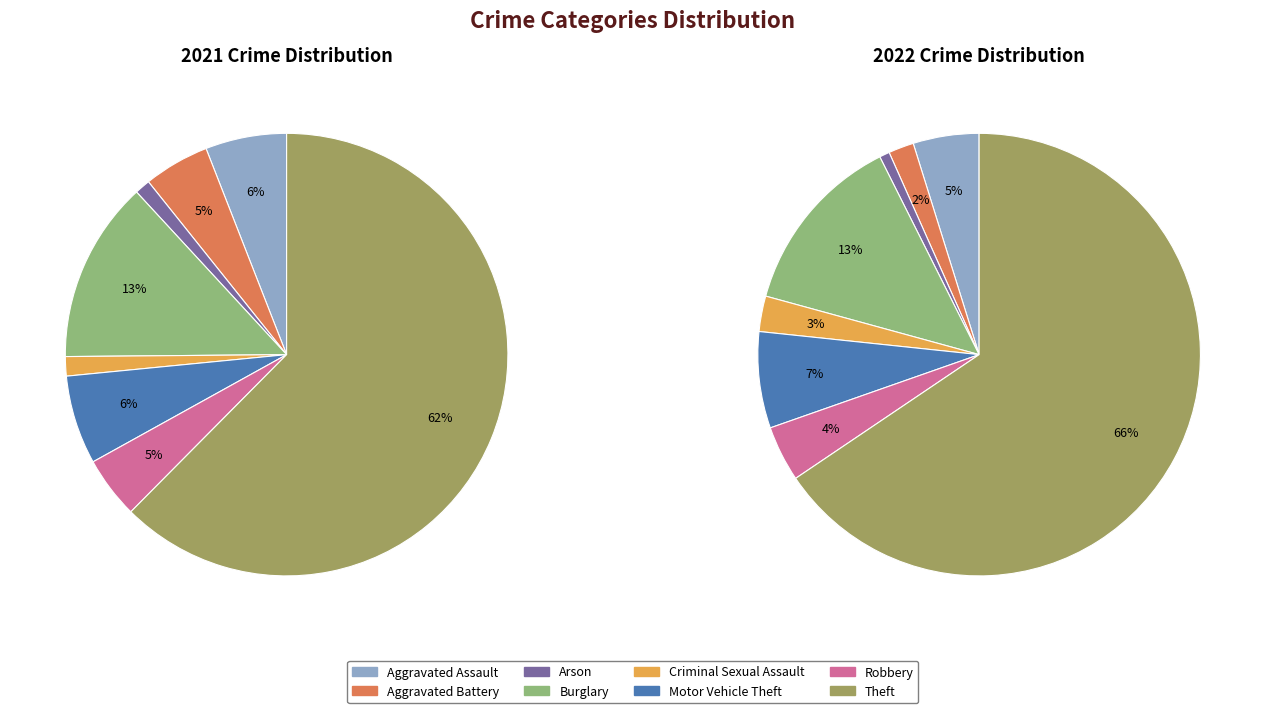

How many segments does this pie chart have?

8